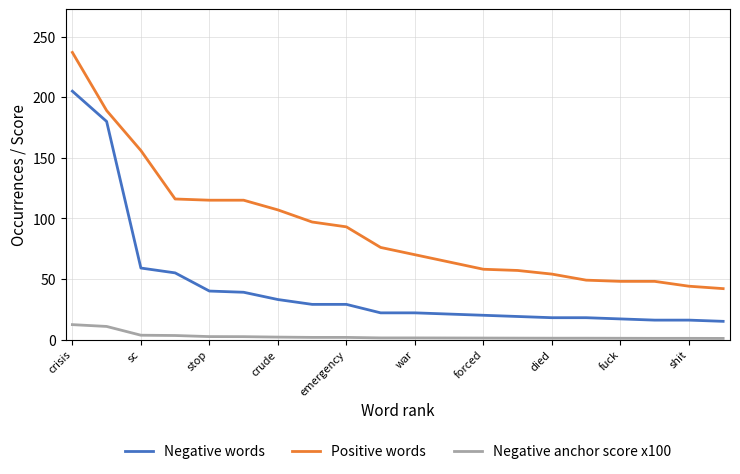

List the series in order of their overall mean, highest first.

Positive words, Negative words, Negative anchor score x100